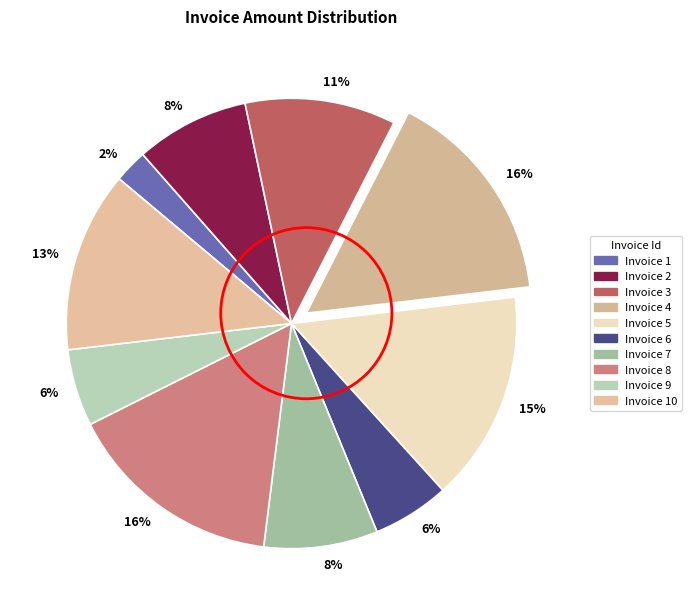

How many slices are in this pie chart?

10